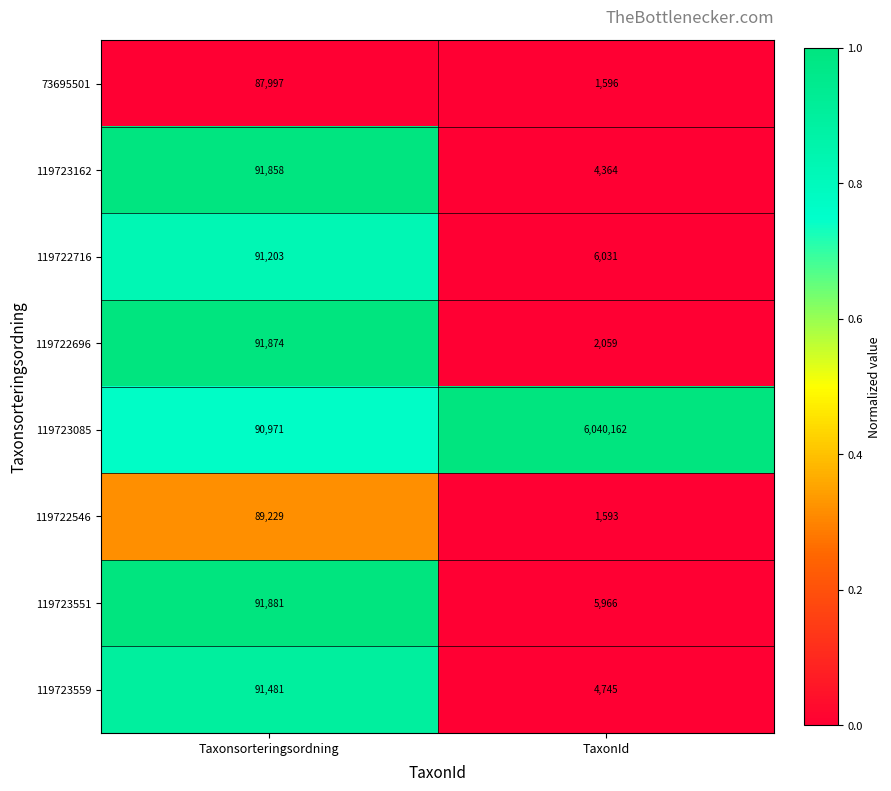

The value of 119722716 at TaxonId is 10227. True or false?

False